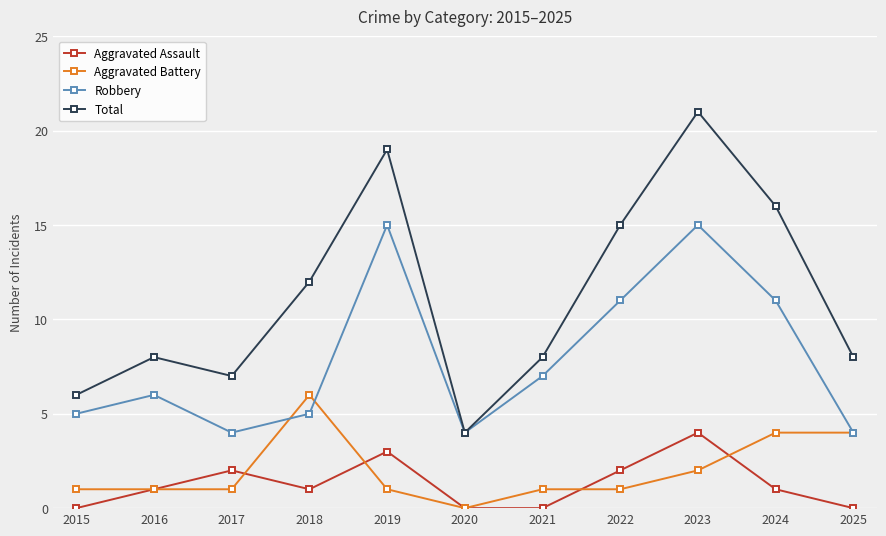

What is the value of the Aggravated Assault point at the 9th from the left?

4